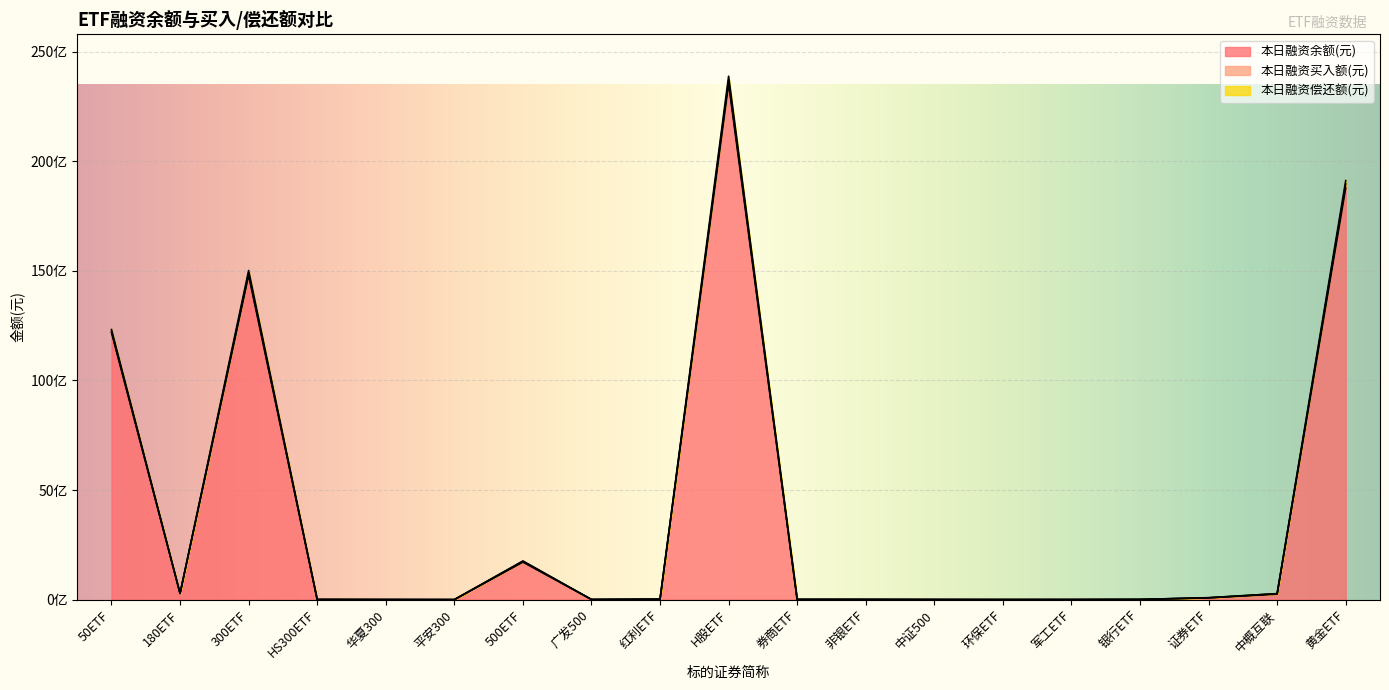

At which category does the chart reach its minimum across all series?

平安300